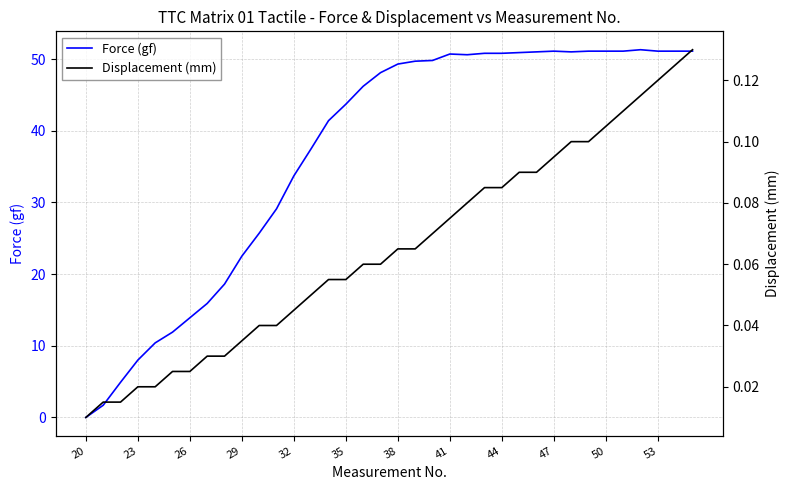

True or false: Force (gf) has a value of 43.7 at 35.

True